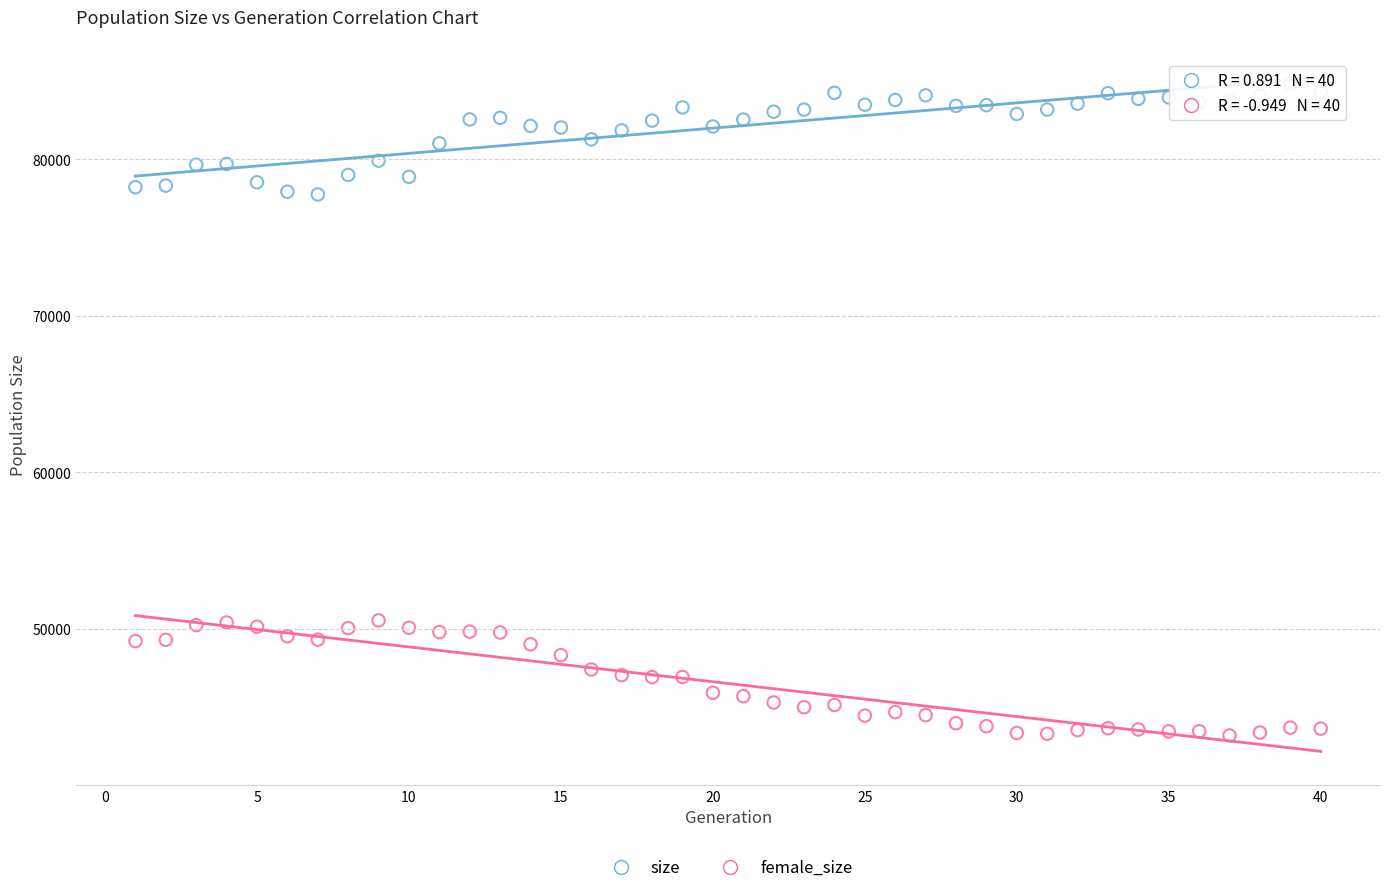

Which series reaches the minimum Y coordinate?

female_size